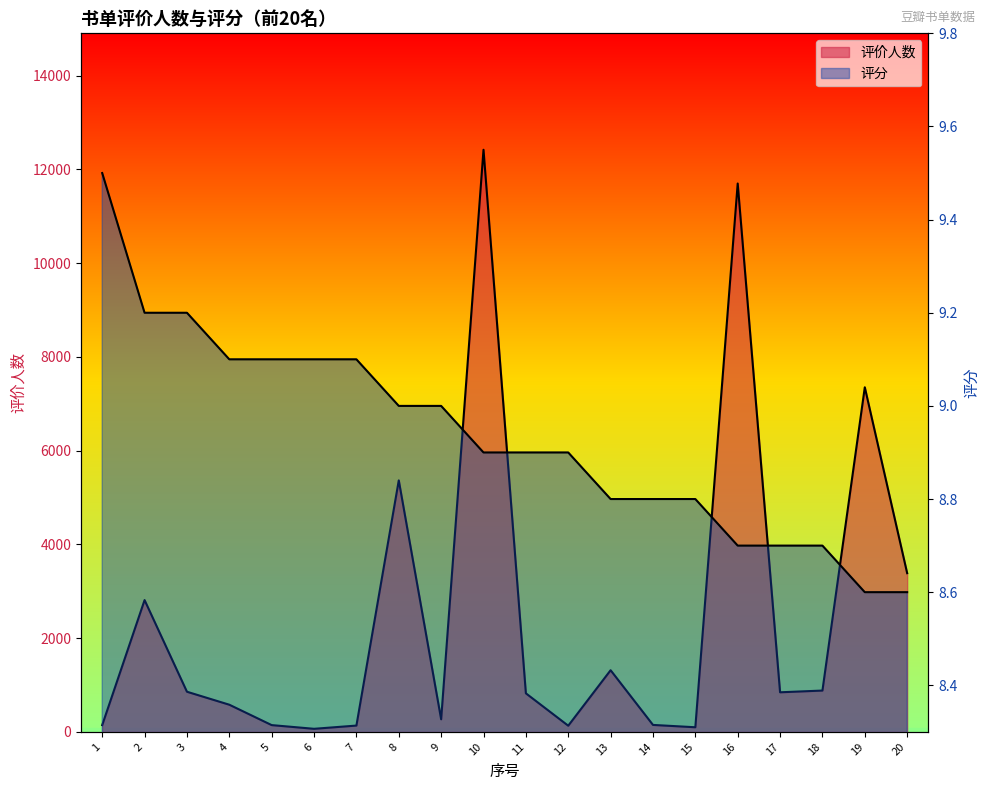

Reading left to right, extract all data points from this chart.

评价人数: 1=145.0	2=2812.0	3=857.0	4=580.0	5=145.0	6=66.0	7=135.0	8=5366.0	9=269.0	10=12419.0	11=823.0	12=132.0	13=1316.0	14=149.0	15=99.0	16=11699.0	17=845.0	18=882.0	19=7352.0	20=3386.0
评分: 1=9.5	2=9.2	3=9.2	4=9.1	5=9.1	6=9.1	7=9.1	8=9.0	9=9.0	10=8.9	11=8.9	12=8.9	13=8.8	14=8.8	15=8.8	16=8.7	17=8.7	18=8.7	19=8.6	20=8.6